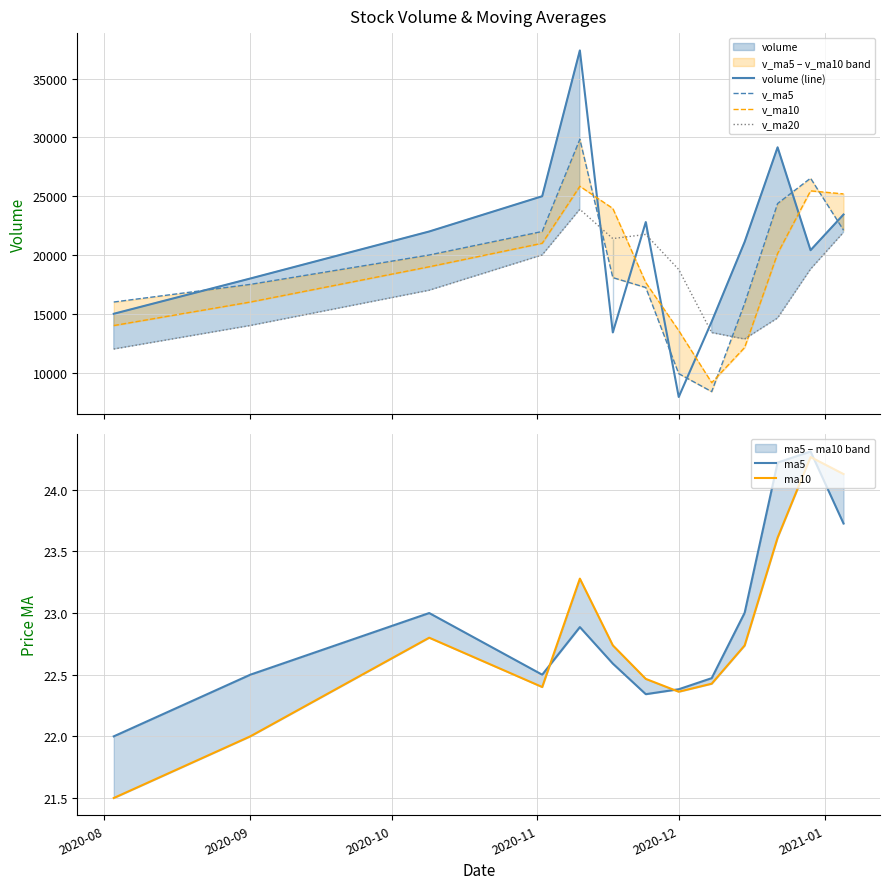

After their last crossing, which series has the higher values: volume (line) or v_ma20?

volume (line)